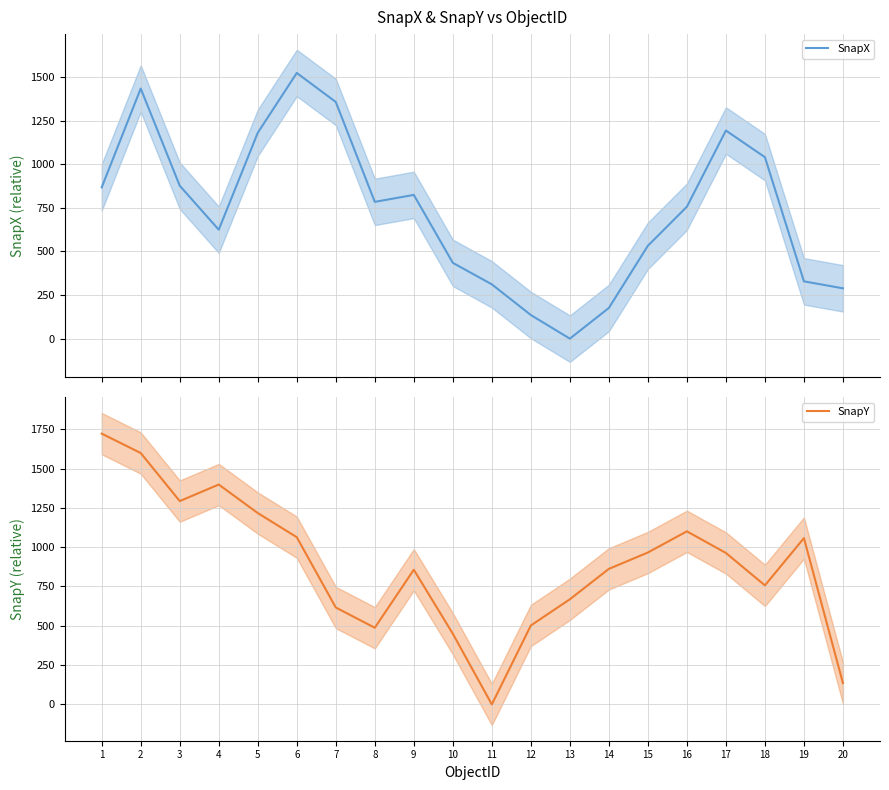

Which series has the largest total across all categories?

SnapY